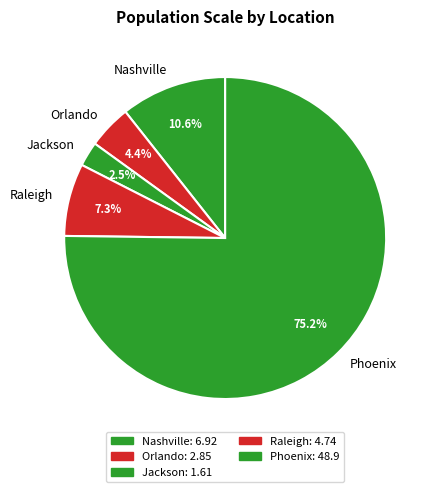

Which has a higher value, Jackson or Orlando?

Orlando